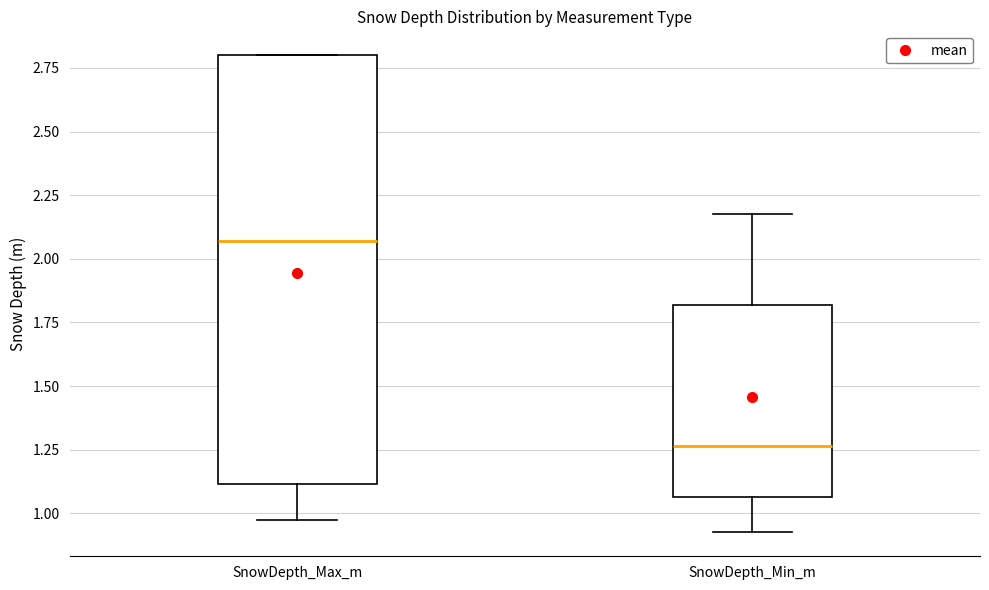

Reading left to right, transcribe this box plot: for each box, give where its median line is, the range the box spans, and where its two whiskers end, as read against the y-axis. The values are not printed on the chart, so give them approximately, as read against the axis.

SnowDepth_Max_m: median 2.05, box 1.10 to 2.80, whiskers 0.95 to 2.80
SnowDepth_Min_m: median 1.25, box 1.05 to 1.80, whiskers 0.95 to 2.20